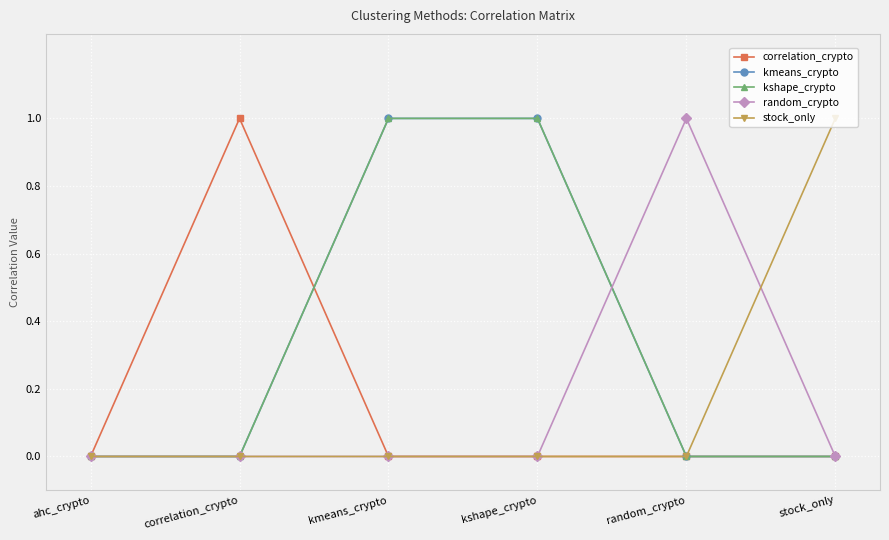

Where do correlation_crypto and kshape_crypto first cross each other?

correlation_crypto and kmeans_crypto